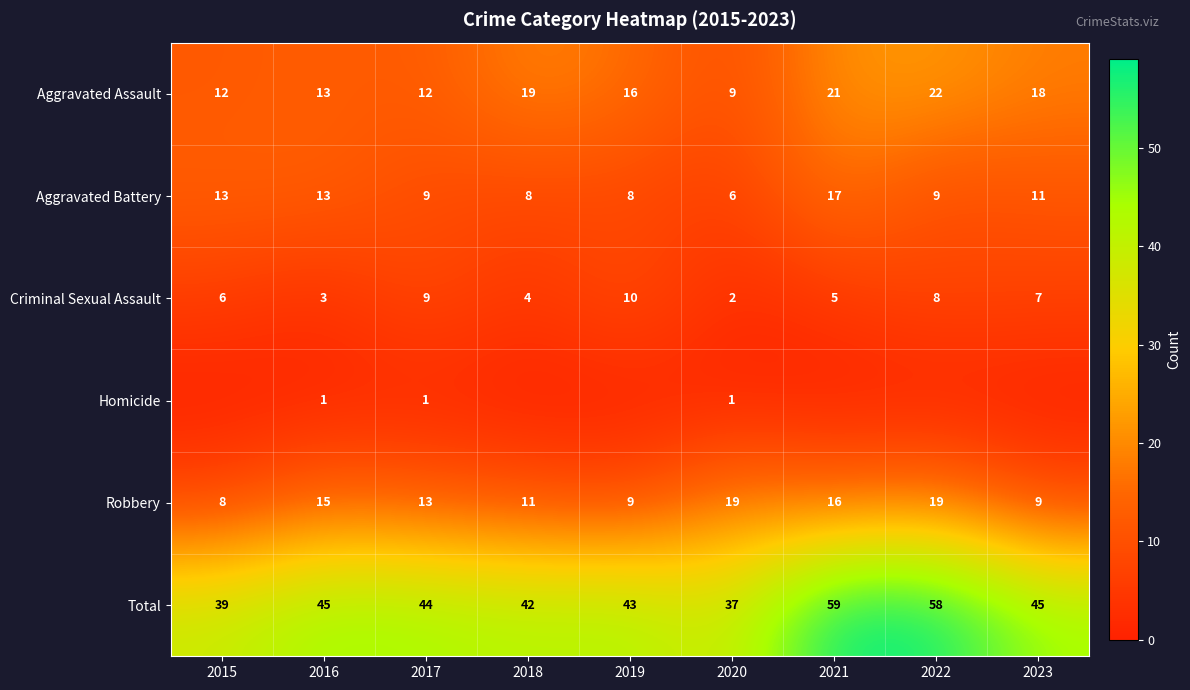

What is the difference between the Total values at 2021 and 2016?

14